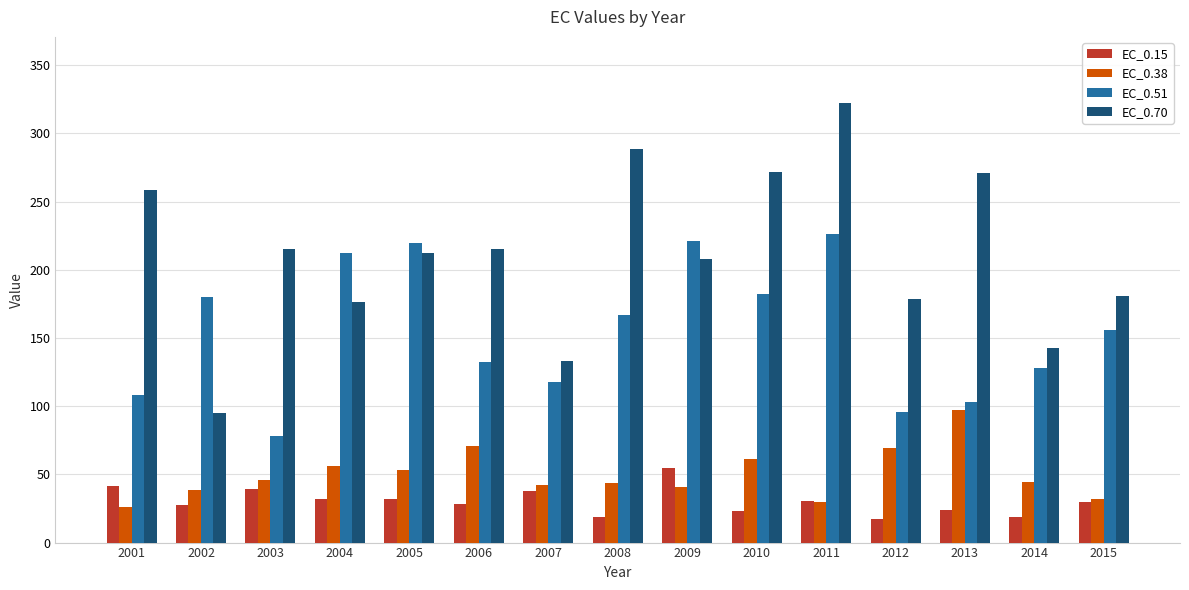

Which series has the largest range (max minus min)?

EC_0.70